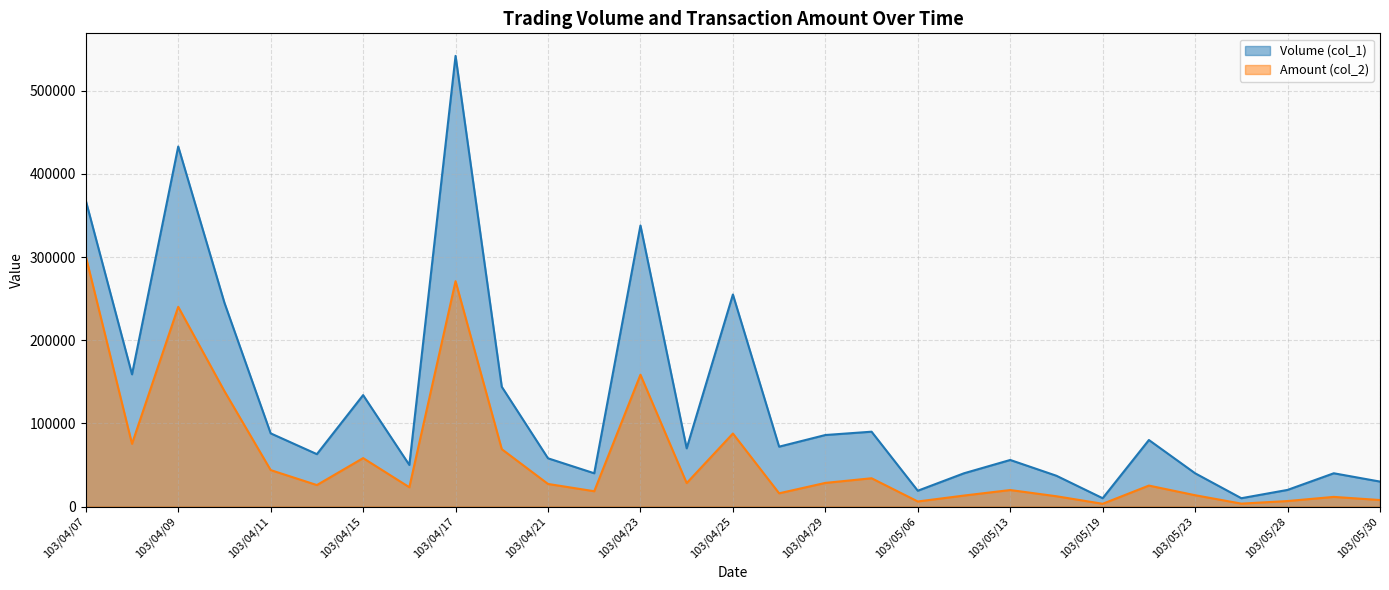

Between 103/04/18 and 103/04/28, which series saw the biggest shift?

Volume (col_1)